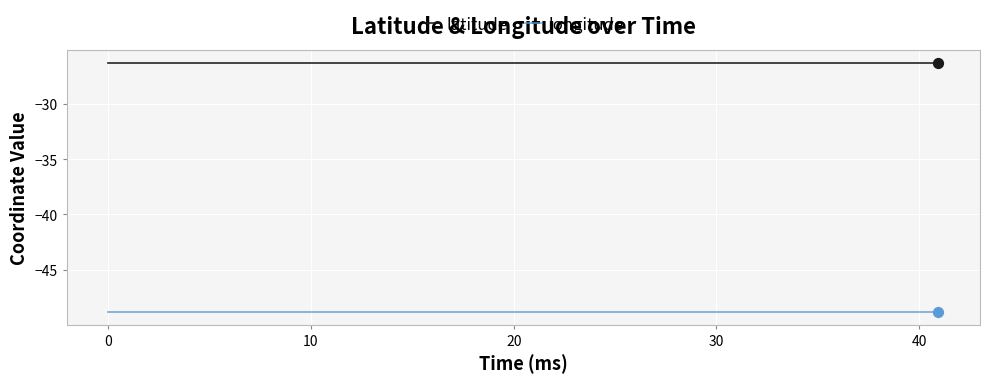

Rank the series by their average value, from highest to lowest.

latitude, longitude